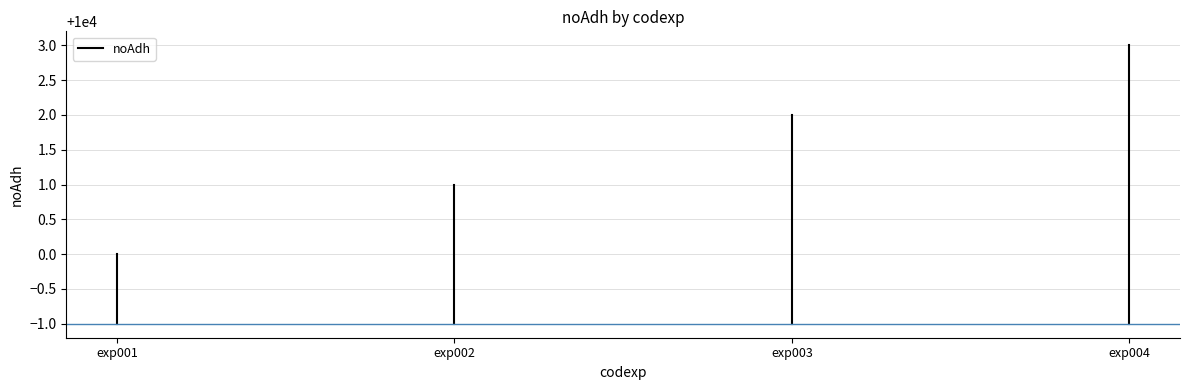

Is it true that the value at exp001 is 13141?

False